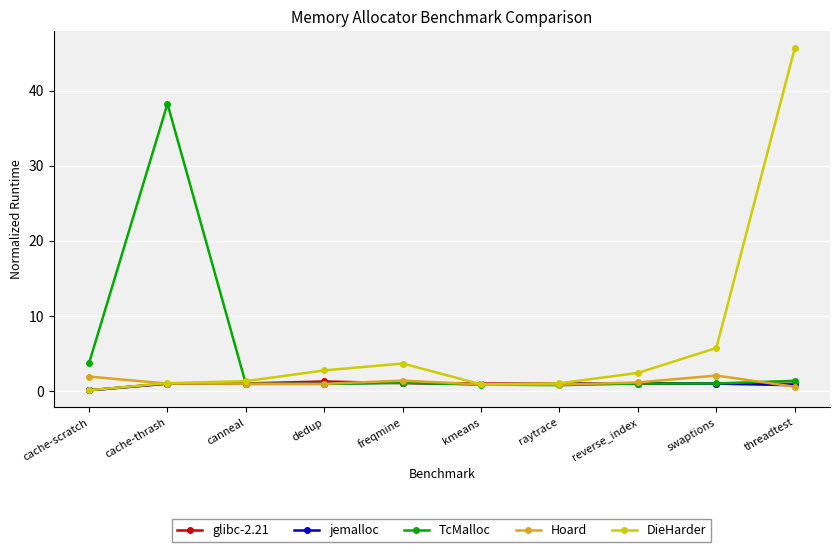

What is the sum of all glibc-2.21 values?

9.4